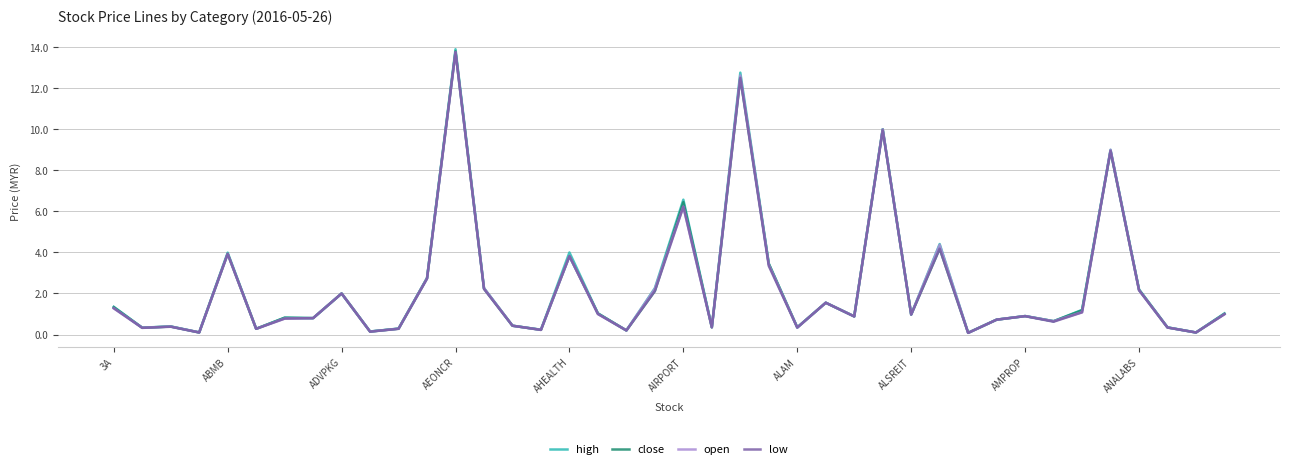

What is the smallest value displayed?

0.1